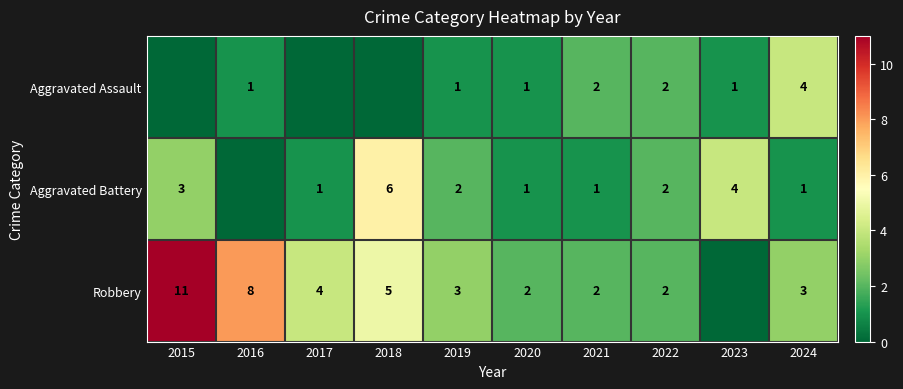

What is the sum of the Aggravated Battery values at 2015 and 2024?

4